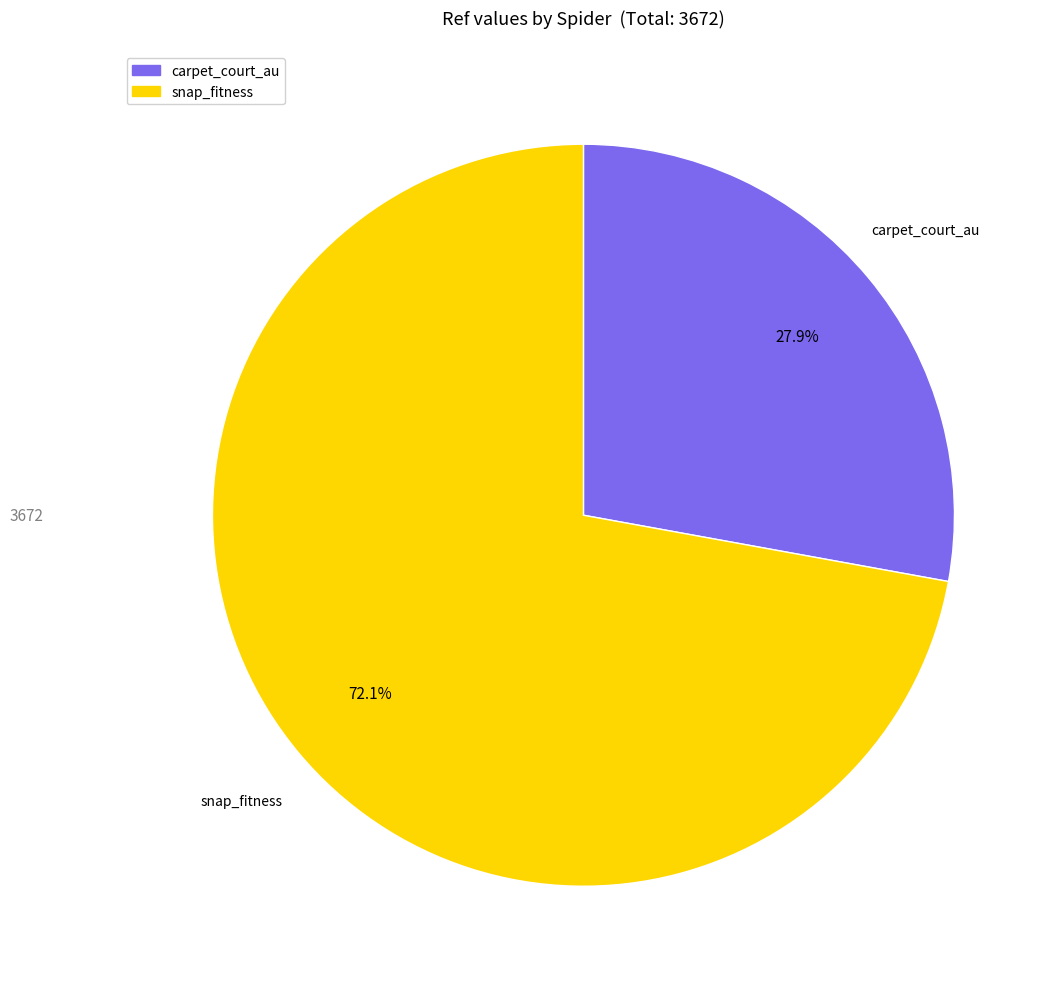

What percentage is the snap_fitness slice, to the nearest percent?

72%